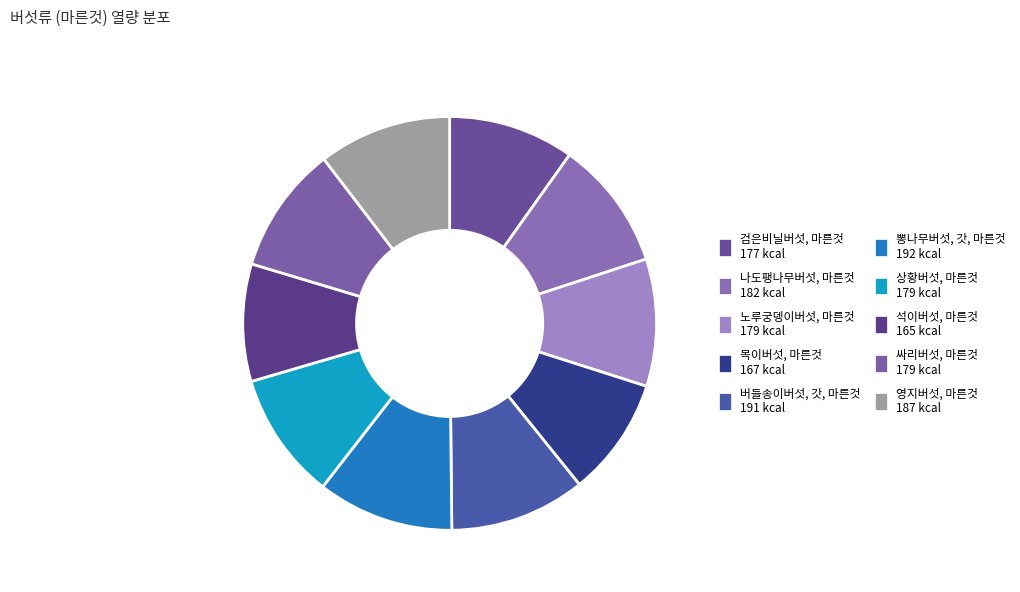

Is it true that 싸리버섯, 마른것 is 2% of the pie?

False